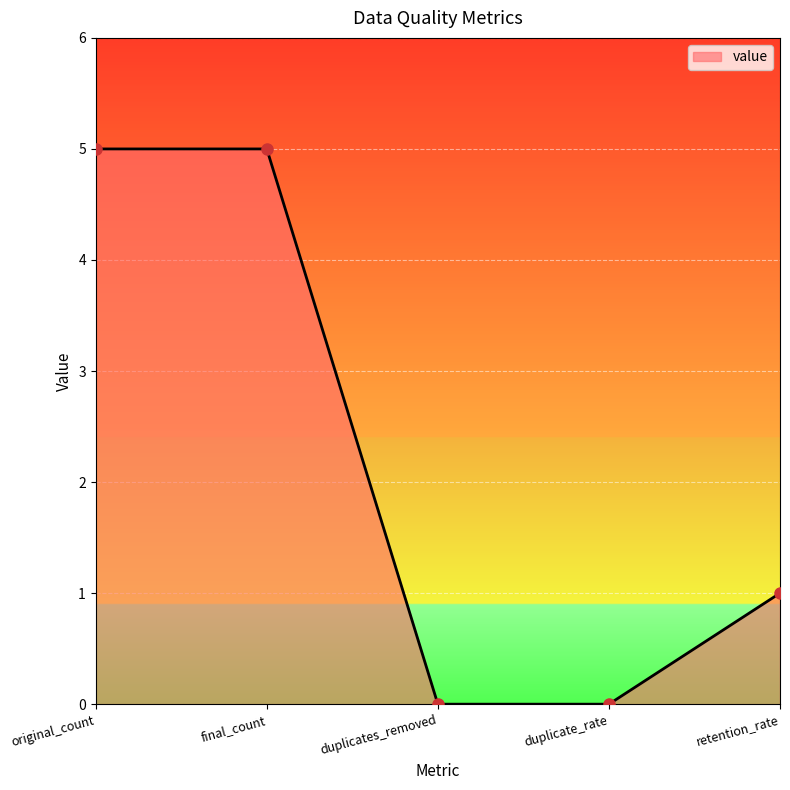

What is the maximum value shown in the chart?

5